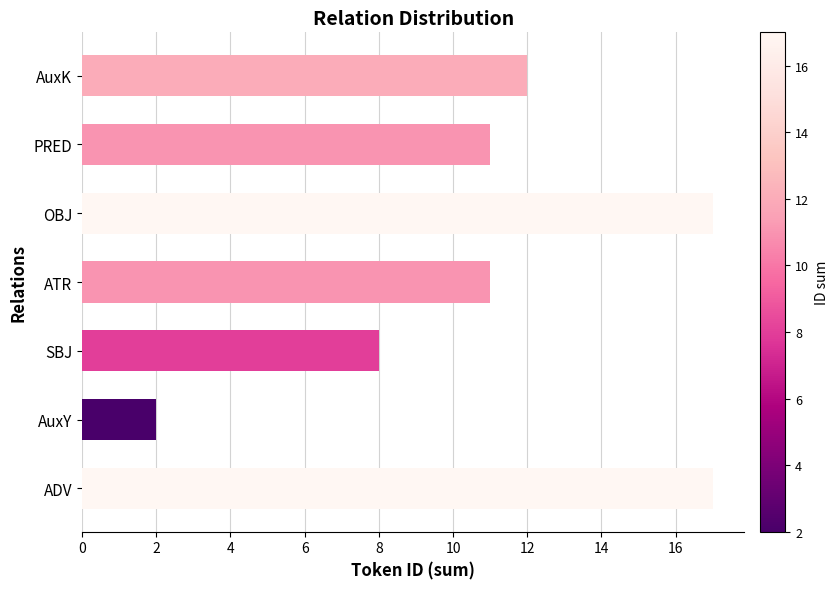

Reading bottom to top, extract all data points from this chart.

ADV=17	AuxY=2	SBJ=8	ATR=11	OBJ=17	PRED=11	AuxK=12